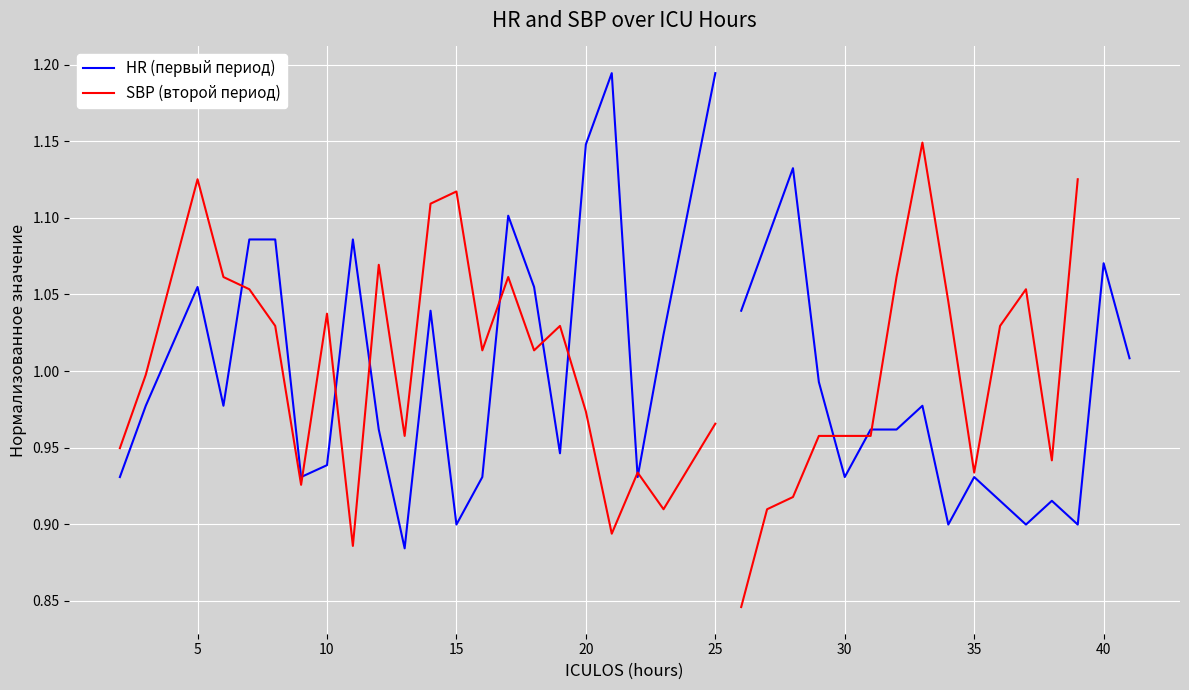

What is the sum of all HR (первый период) values?

22.4